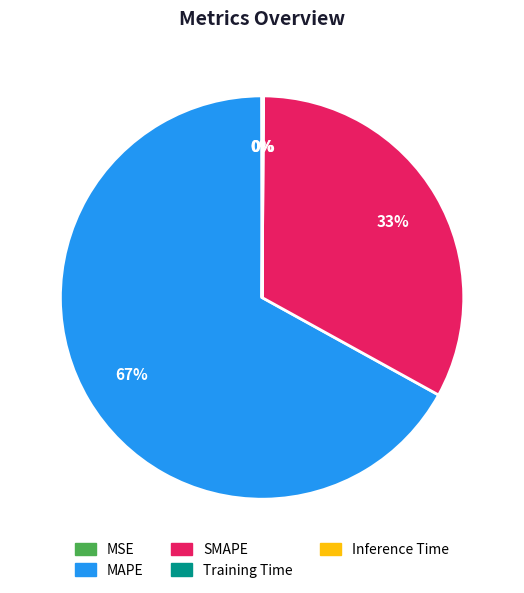

Which category has the biggest portion of the pie?

MAPE